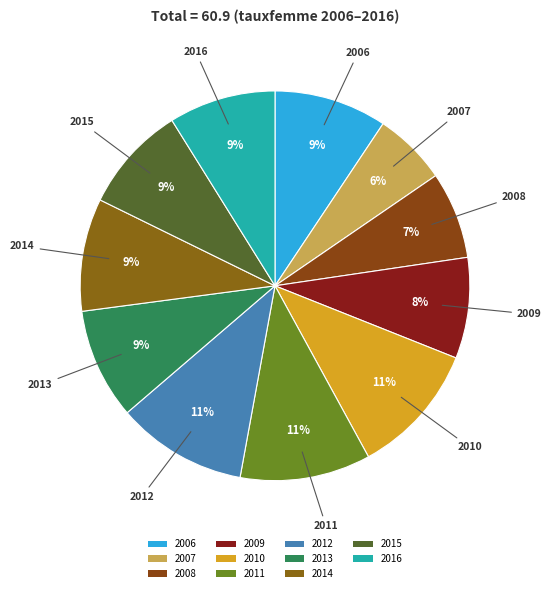

Count the number of slices in the pie.

11